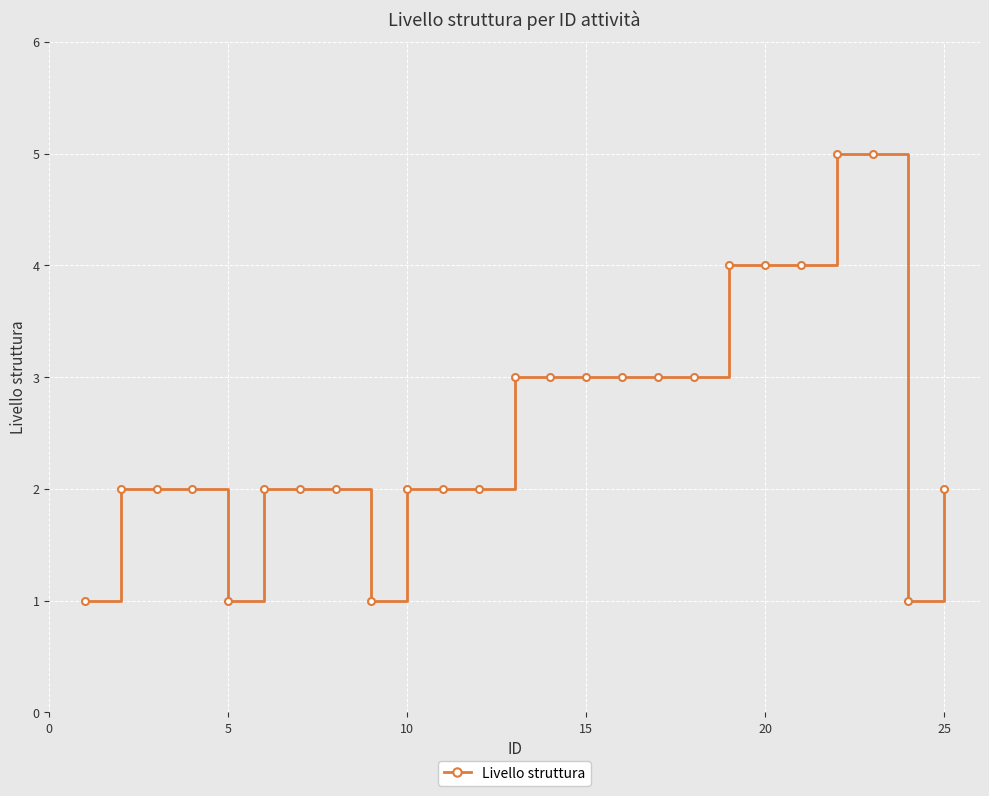

What is the greatest value displayed?

5